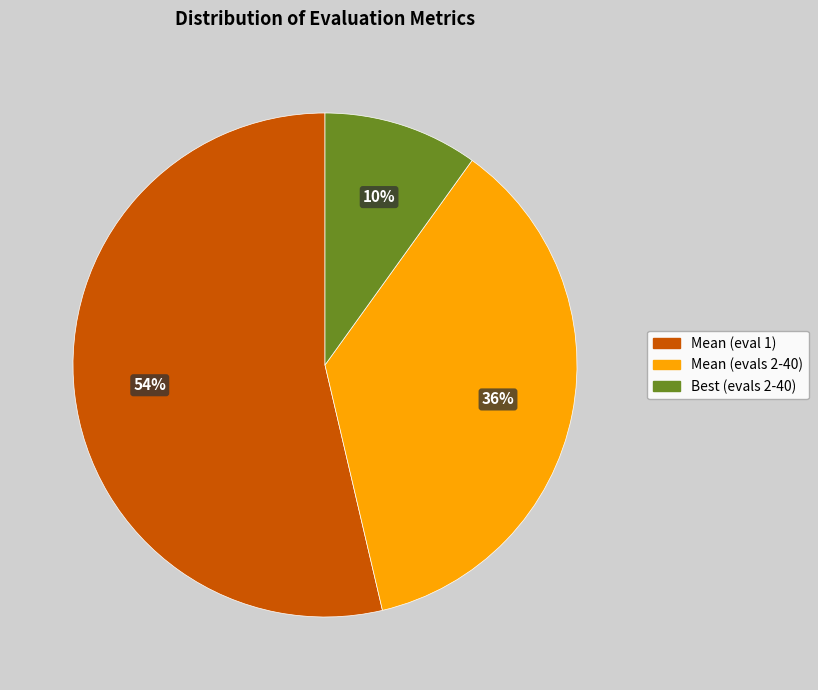

Do Best (evals 2-40) and Mean (eval 1) together represent more than half of the pie?

Yes